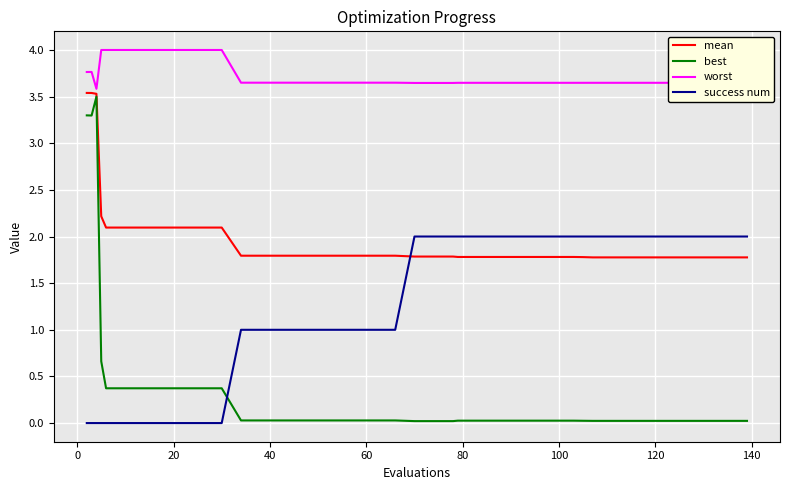

Which series has the largest total across all categories?

worst